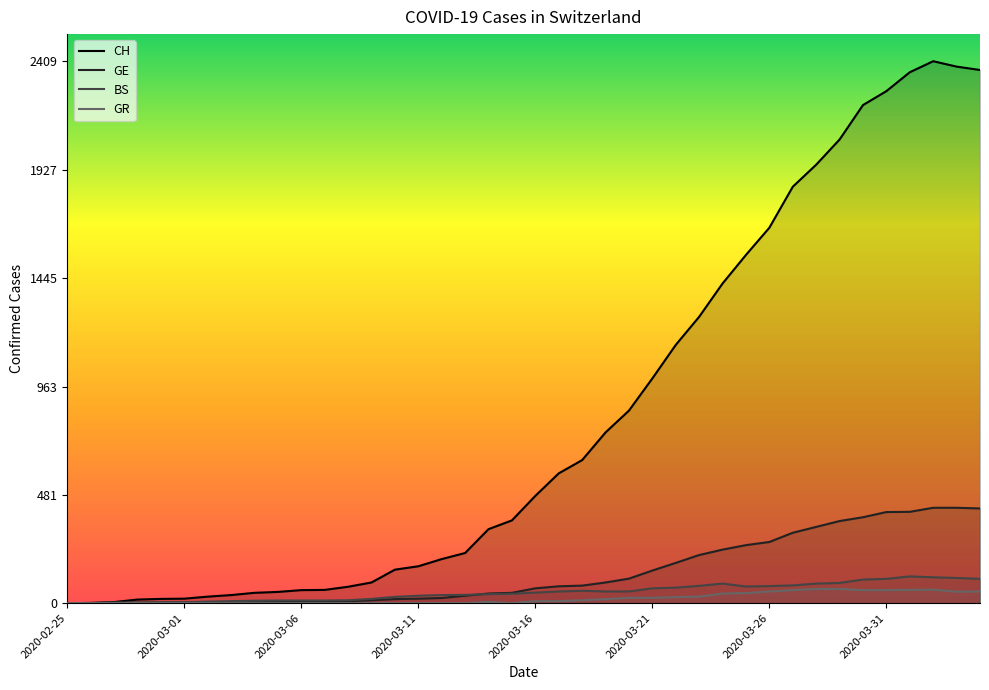

True or false: BS and GR cross at least once.

False